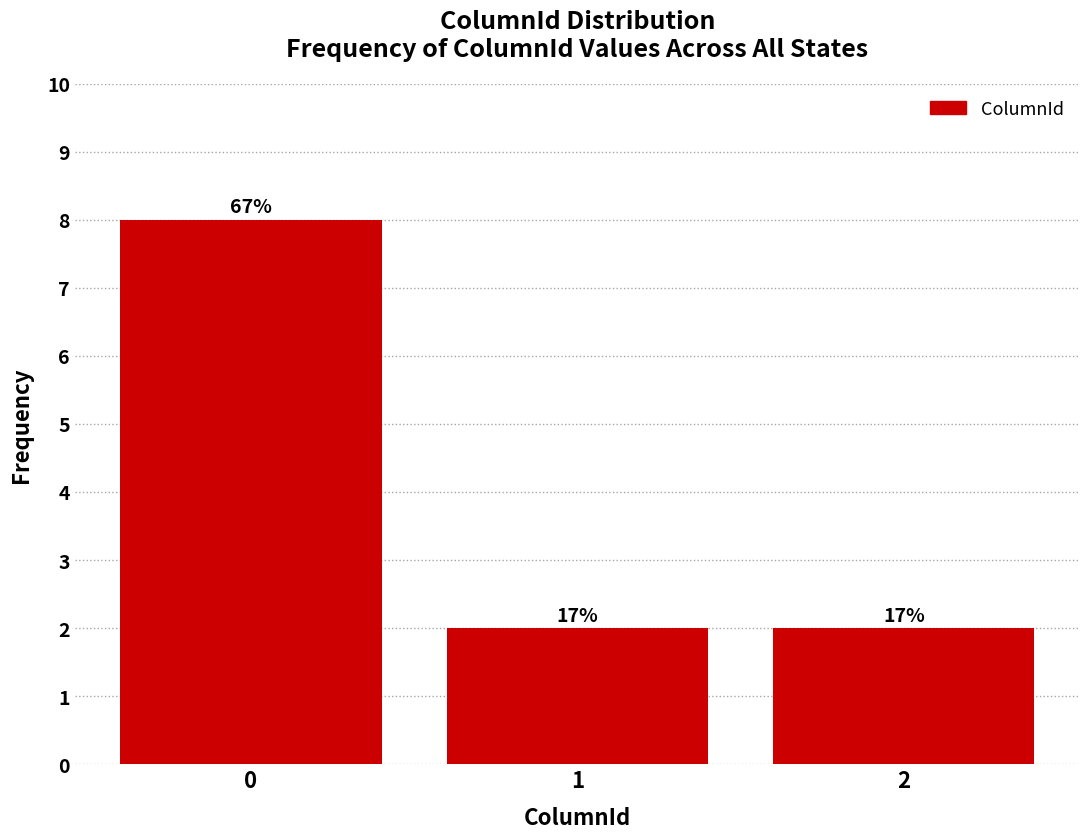

Does the chart contain any negative values?

No